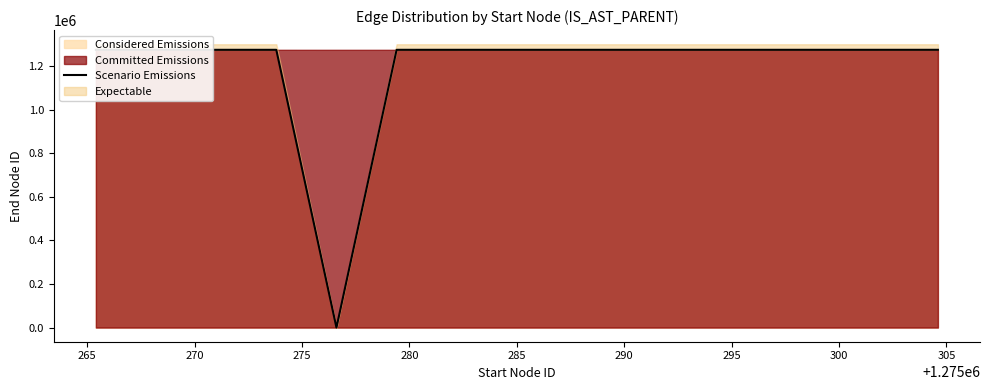

How many interior local peaks (higher than both neighbors) does the data have?

1